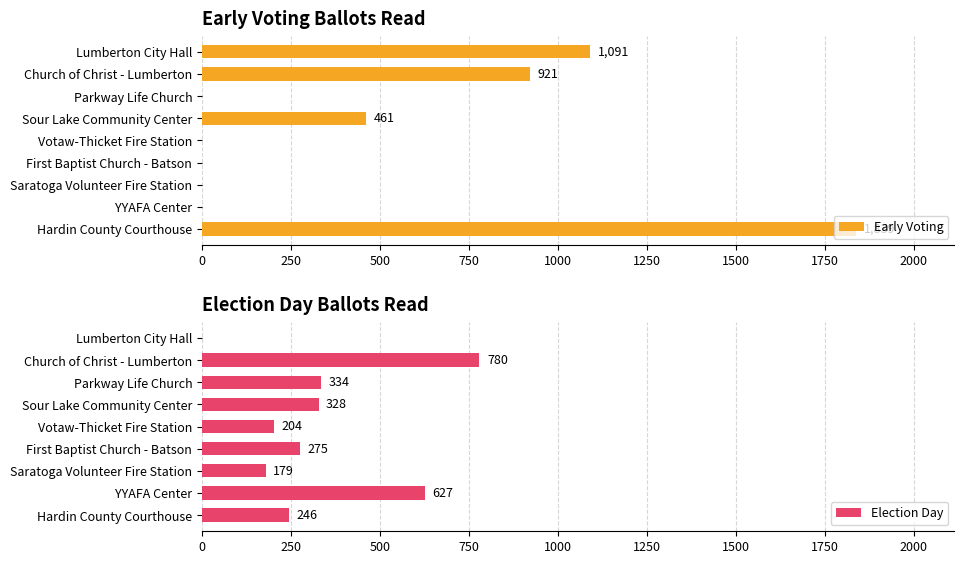

At 750, list the series in order from largest to smallest.

Election Day, Early Voting